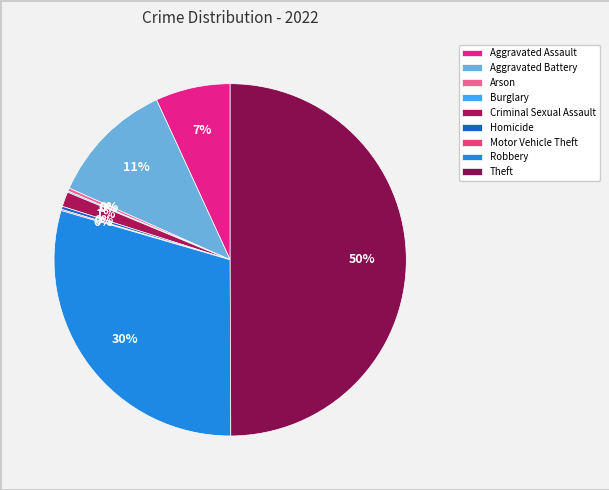

To the nearest percent, what is the average slice percentage?

11%